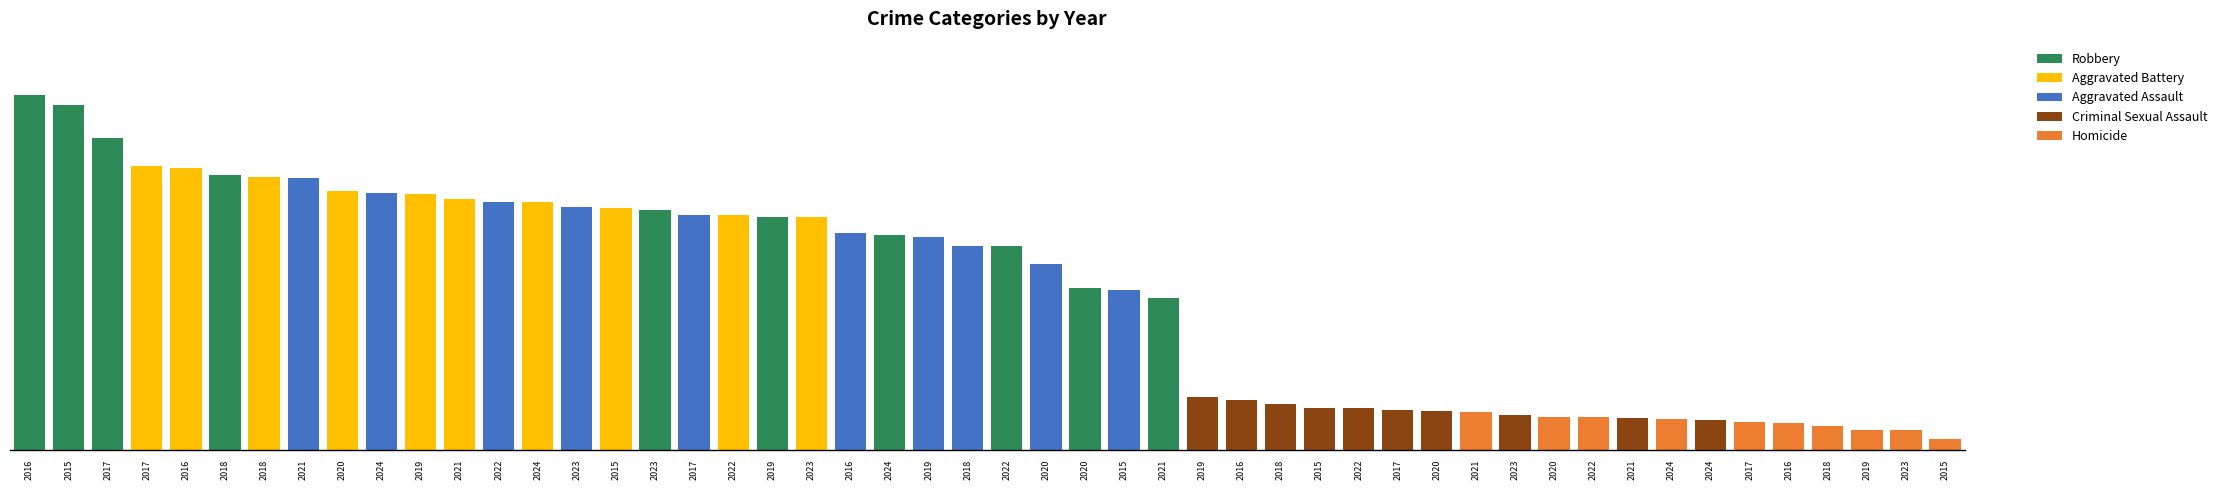

What is the difference between the second highest and minimum values in the Aggravated Assault series?

96